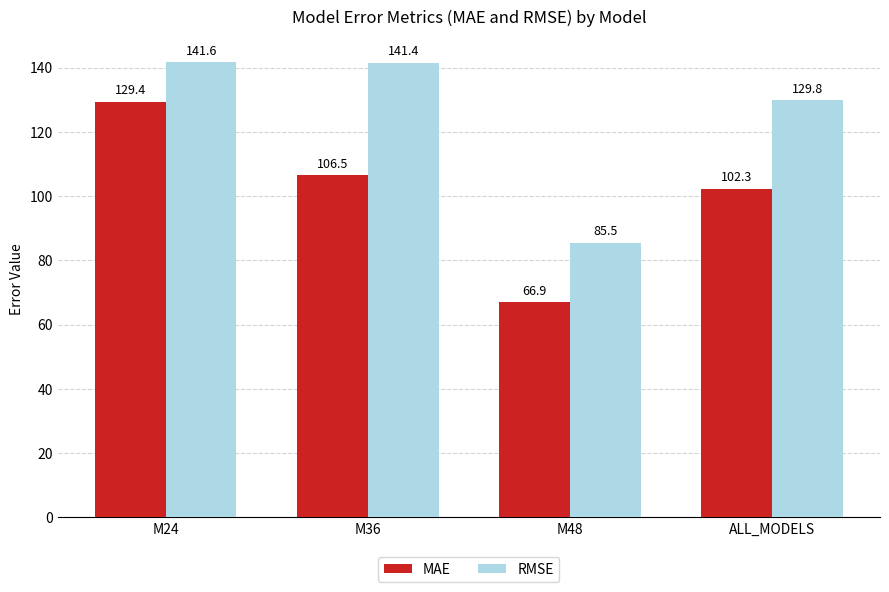

How many groups of bars are there?

4